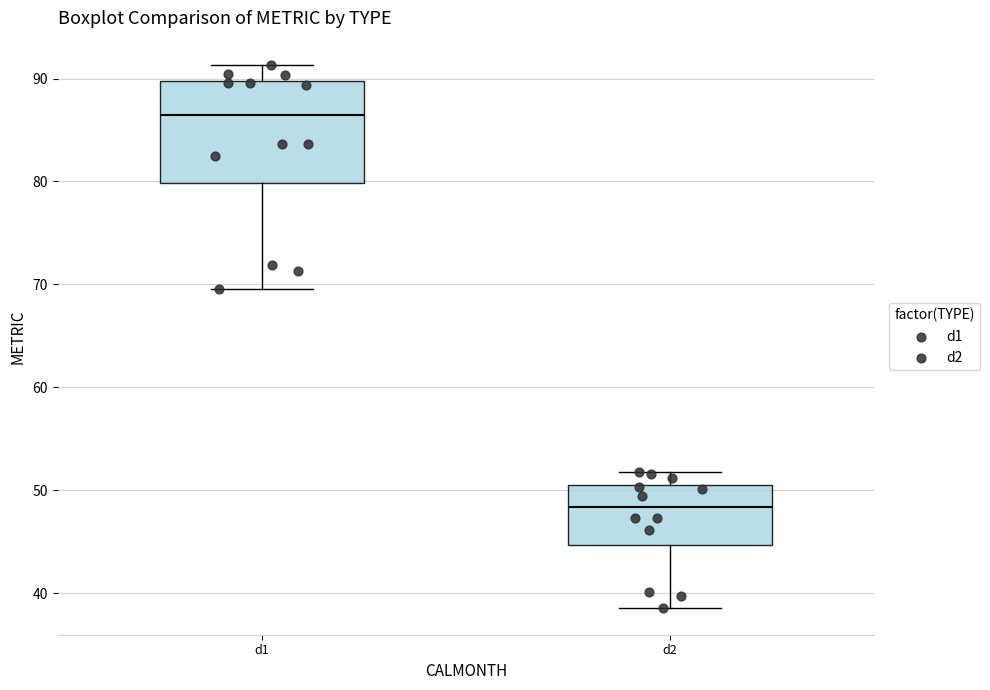

Reading left to right, transcribe this box plot: for each box, give where its median line is, the range the box spans, and where its two whiskers end, as read against the y-axis. The values are not printed on the chart, so give them approximately, as read against the axis.

d1: median 86, box 80 to 90, whiskers 70 to 91
d2: median 48, box 45 to 51, whiskers 39 to 52